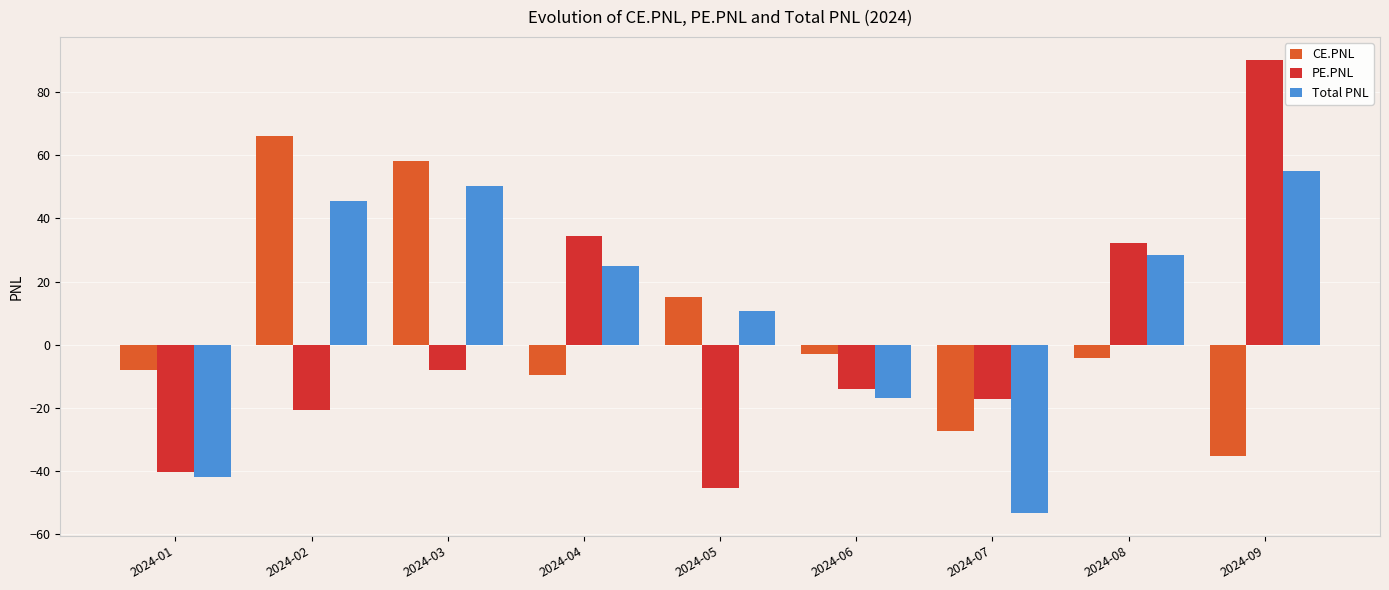

Rank the categories by PE.PNL value from highest to lowest.

2024-09, 2024-04, 2024-08, 2024-03, 2024-06, 2024-07, 2024-02, 2024-01, 2024-05